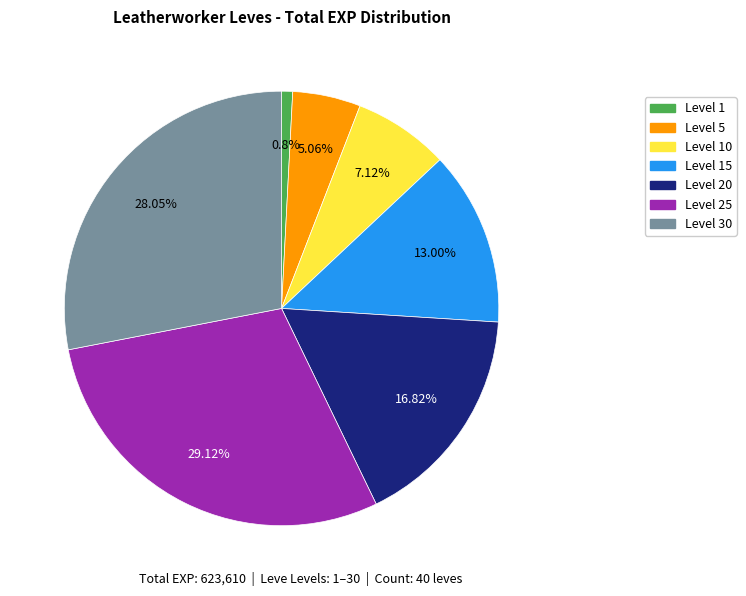

How many segments does this pie chart have?

7